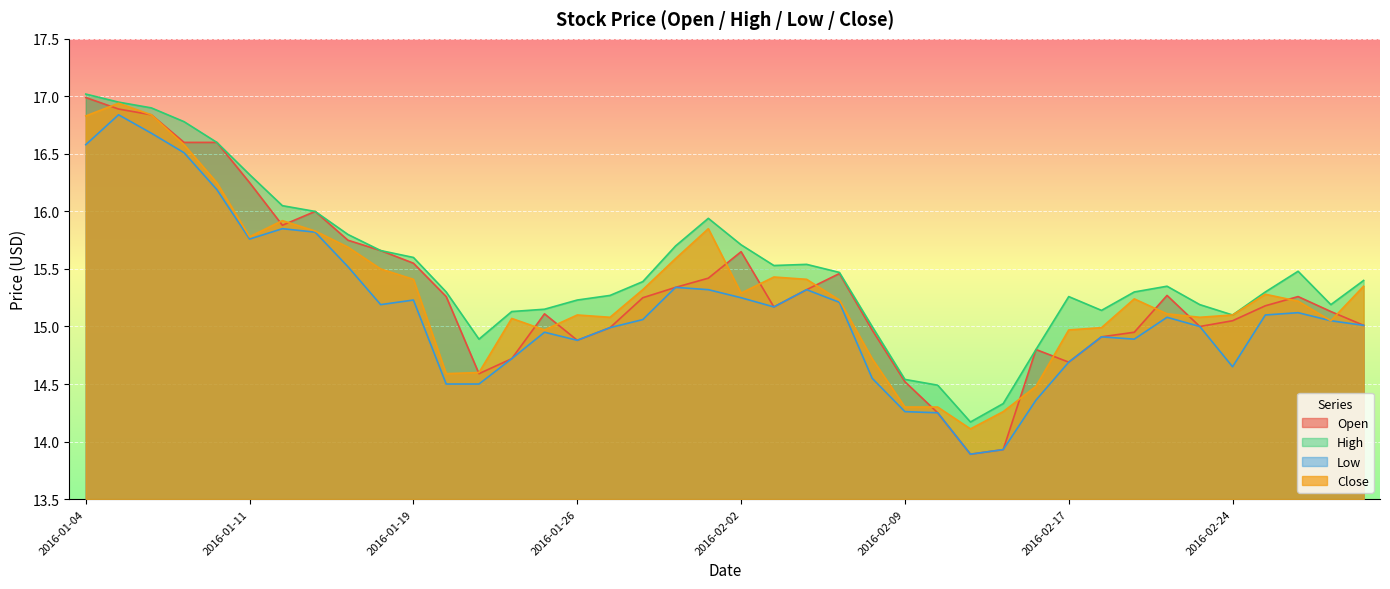

Where is the first local minimum for High?

2016-01-21